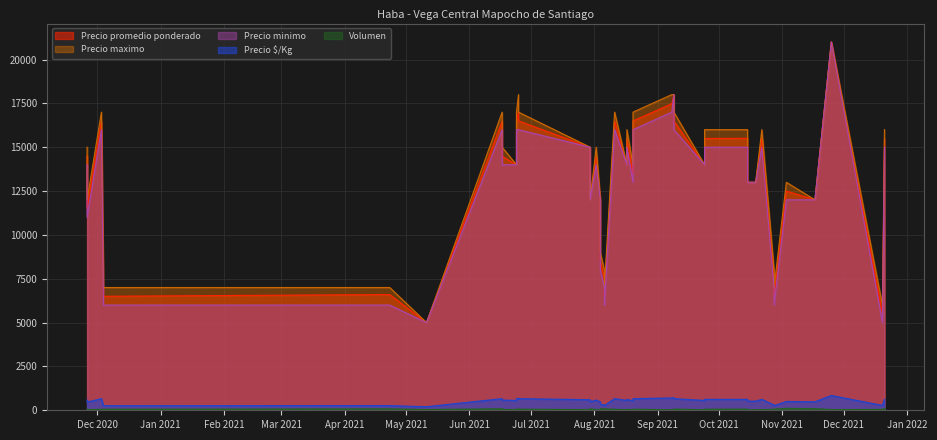

True or false: Precio minimo and Precio maximo cross at least once.

False